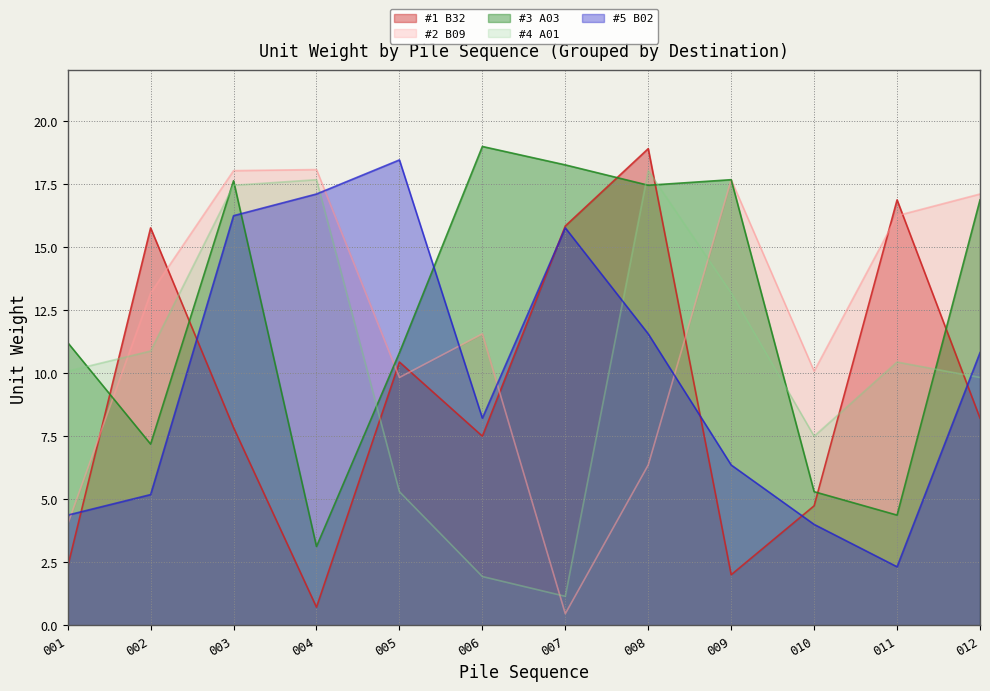

Is the value of A01 at 002 greater than the value of B09 at 008?

Yes